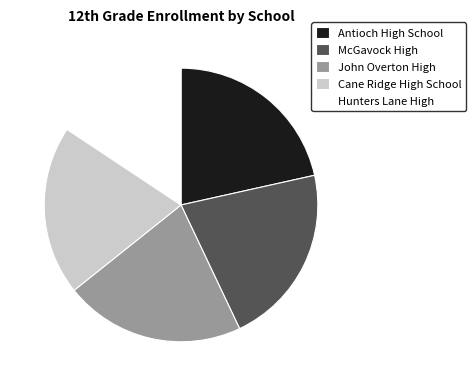

What is the ratio of the value at McGavock High to the value at Antioch High School?

1.0